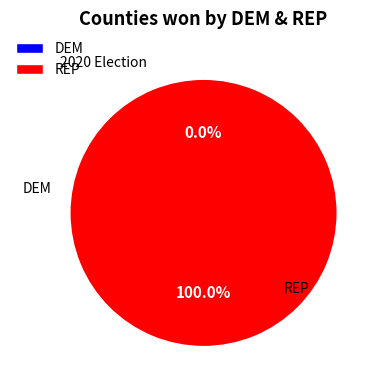

What is the total percentage of 0 and 1?

100.0%